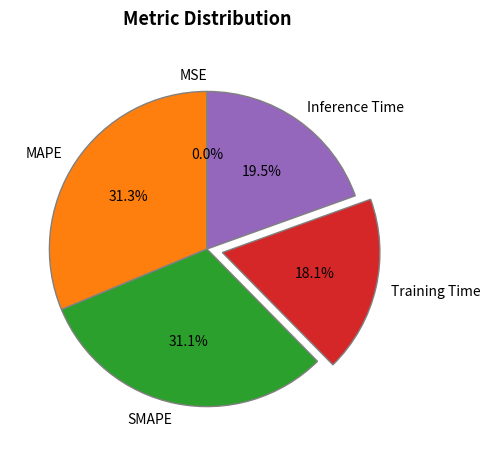

What is the ratio of the value at MAPE to the value at SMAPE?

1.0